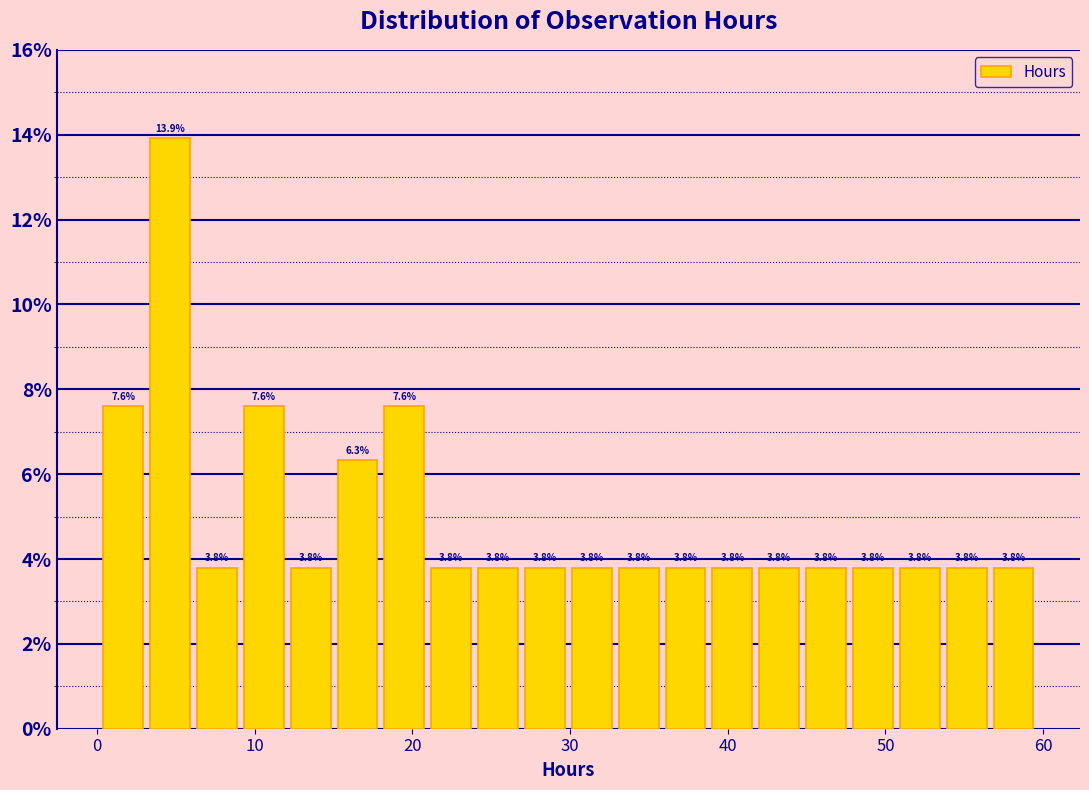

Read against the x-axis, roughly where is the centre of the tallest bar?

5